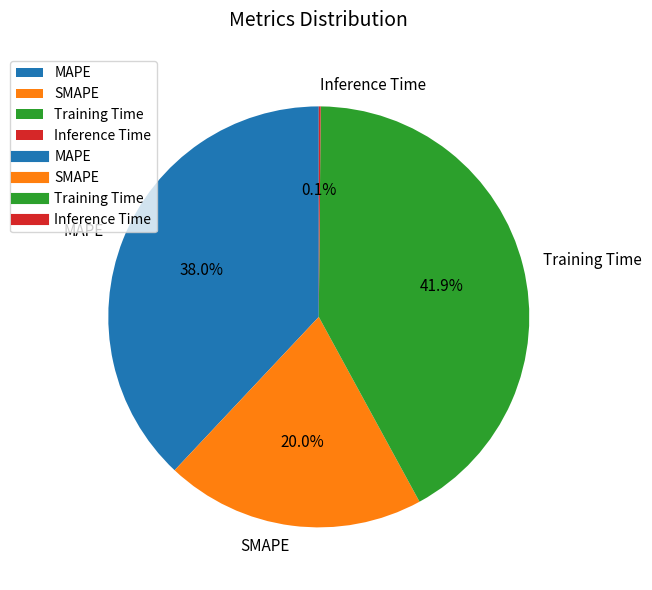

Combined, what portion of the pie is MAPE and Training Time?

79.9%